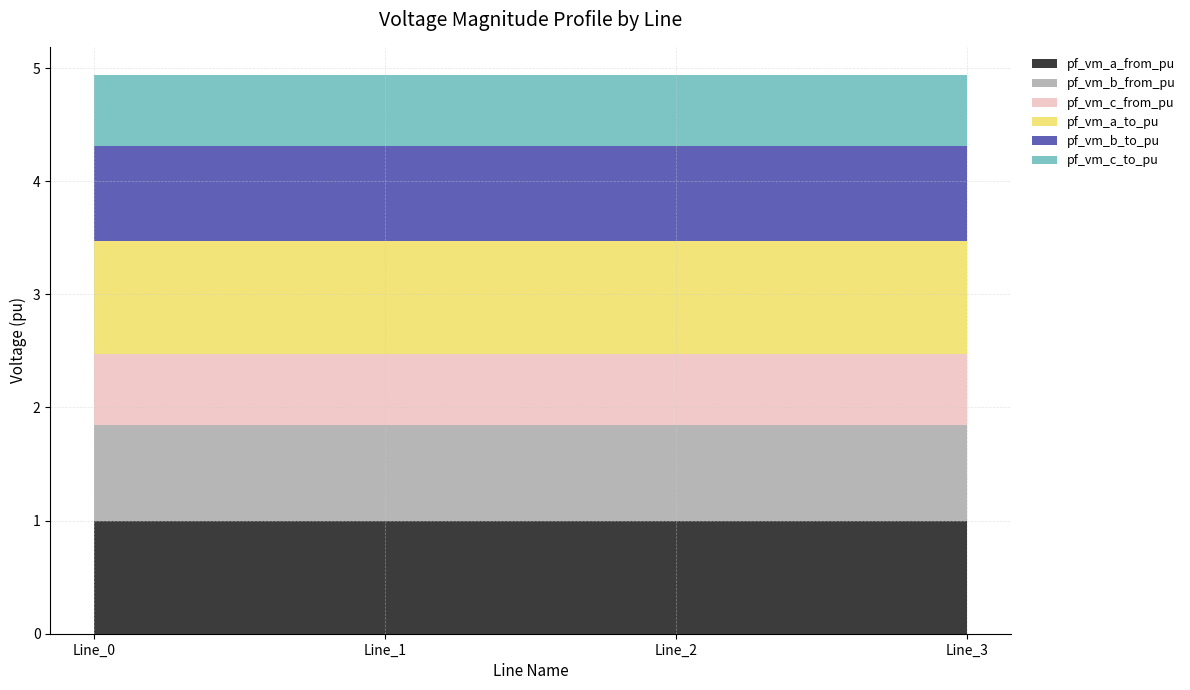

Reading right to left, list all the values displayed in this chart.

pf_vm_a_from_pu: 1.0	1.0	1.0	1.0
pf_vm_b_from_pu: 0.8	0.8	0.8	0.8
pf_vm_c_from_pu: 0.6	0.6	0.6	0.6
pf_vm_a_to_pu: 1.0	1.0	1.0	1.0
pf_vm_b_to_pu: 0.8	0.8	0.8	0.8
pf_vm_c_to_pu: 0.6	0.6	0.6	0.6